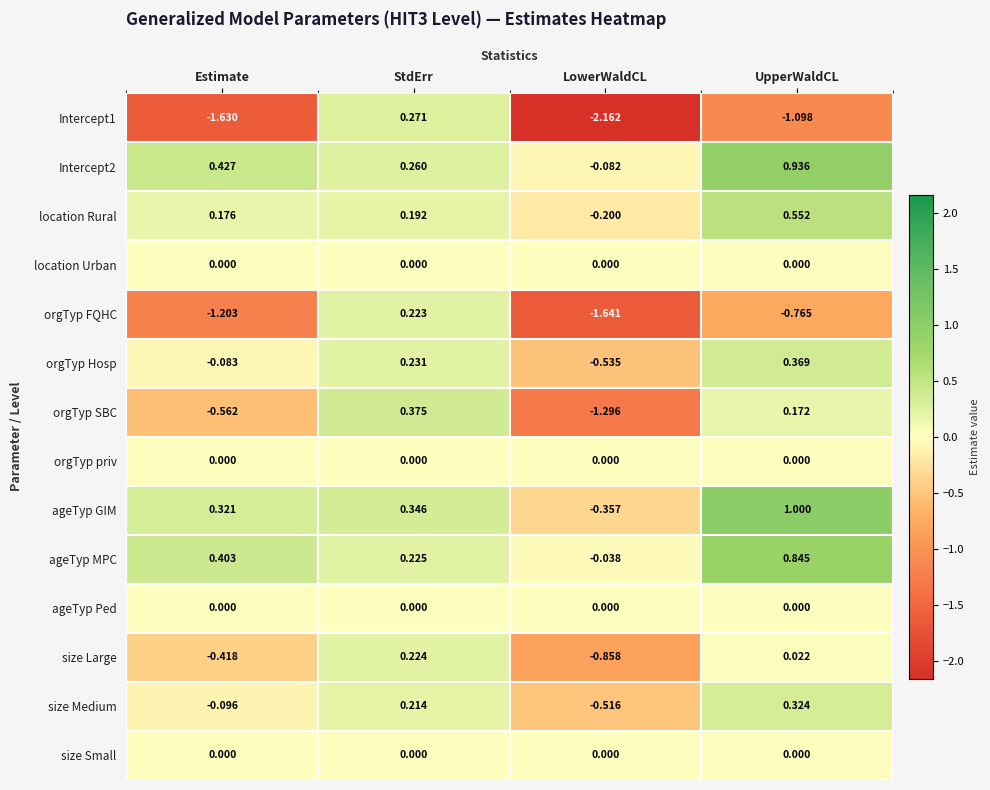

Which series changed the most between LowerWaldCL and UpperWaldCL?

orgTyp SBC